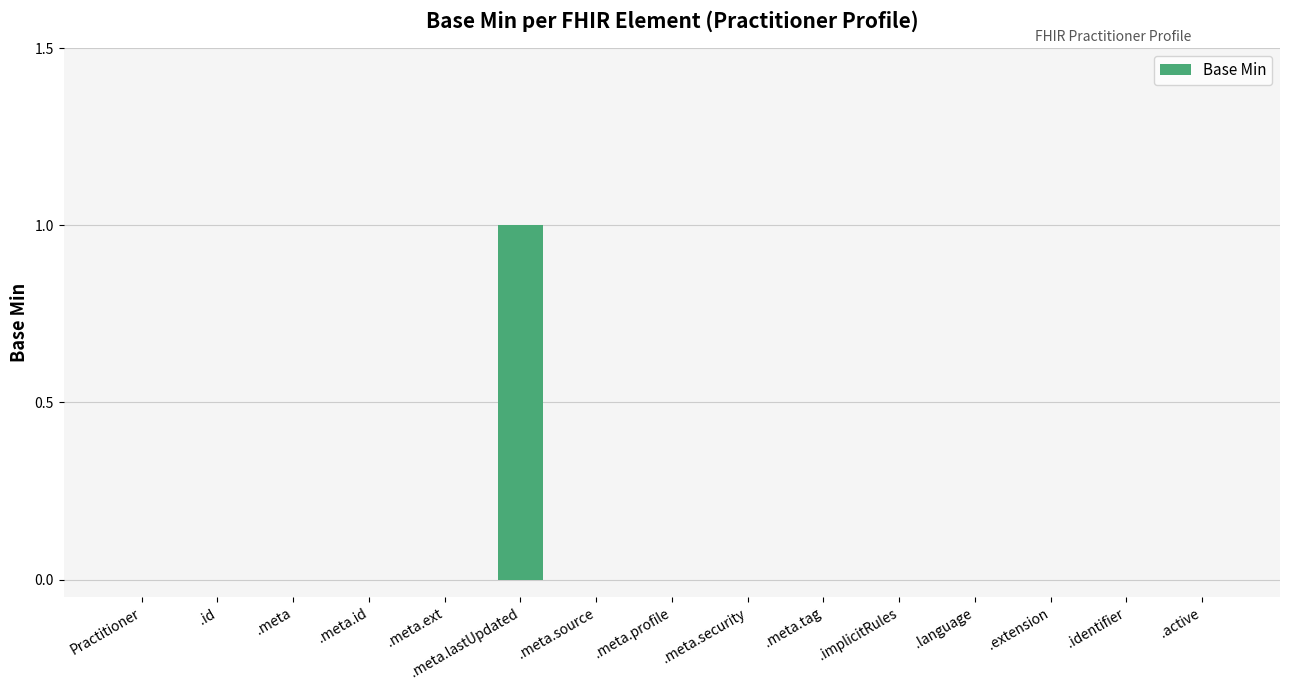

Are the bars grouped side by side (vs. stacked)?

No